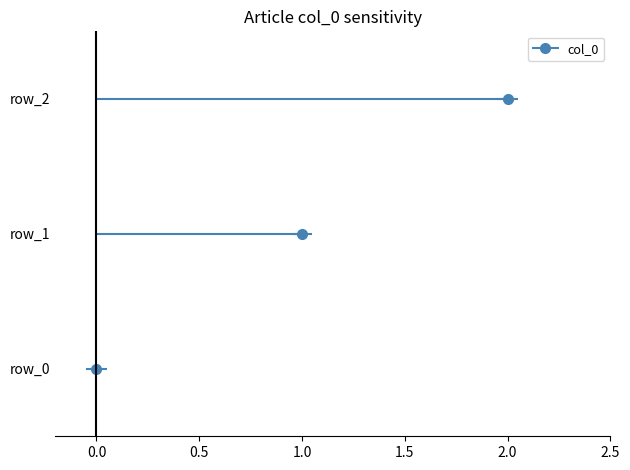

How many values are below 1?

1